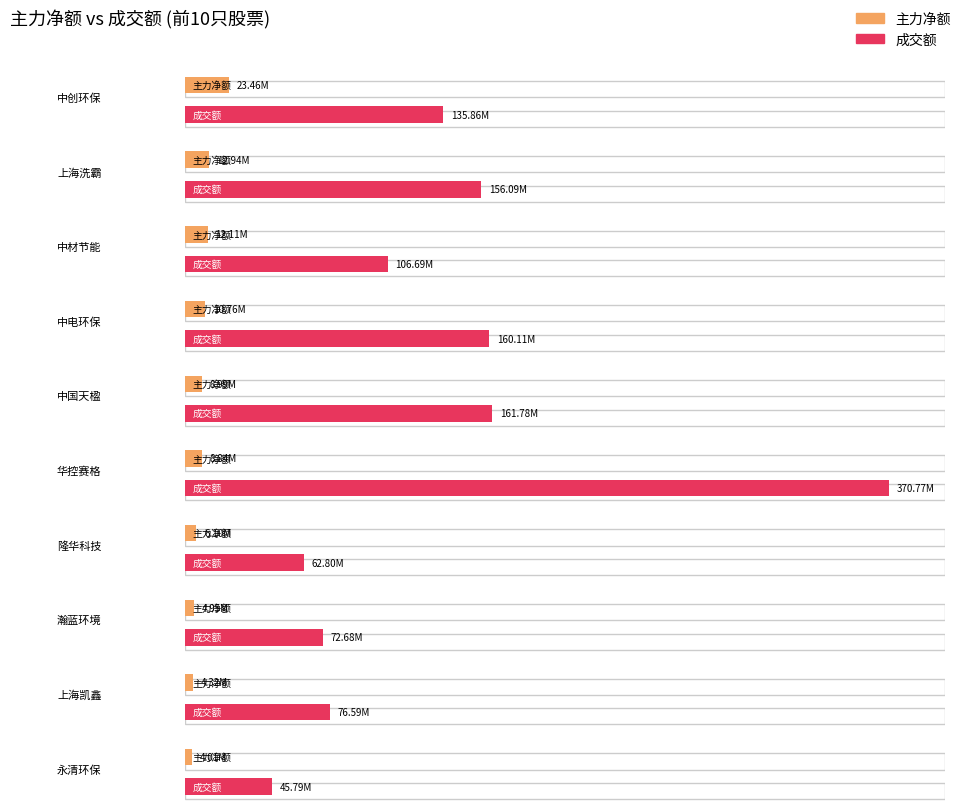

Reading left to right, transcribe all the data shown in this chart.

主力净额: 中创环保=23460215	上海洗霸=12942459	中材节能=12112128	中电环保=10764037	中国天楹=8989055	华控赛格=8839244	隆华科技=6100454	瀚蓝环境=4946901	上海凯鑫=4319607	永清环保=4006117
成交额: 中创环保=135856932	上海洗霸=156092054	中材节能=106688844	中电环保=160112113	中国天楹=161782003	华控赛格=370770305	隆华科技=62799716	瀚蓝环境=72678446	上海凯鑫=76590912	永清环保=45793629